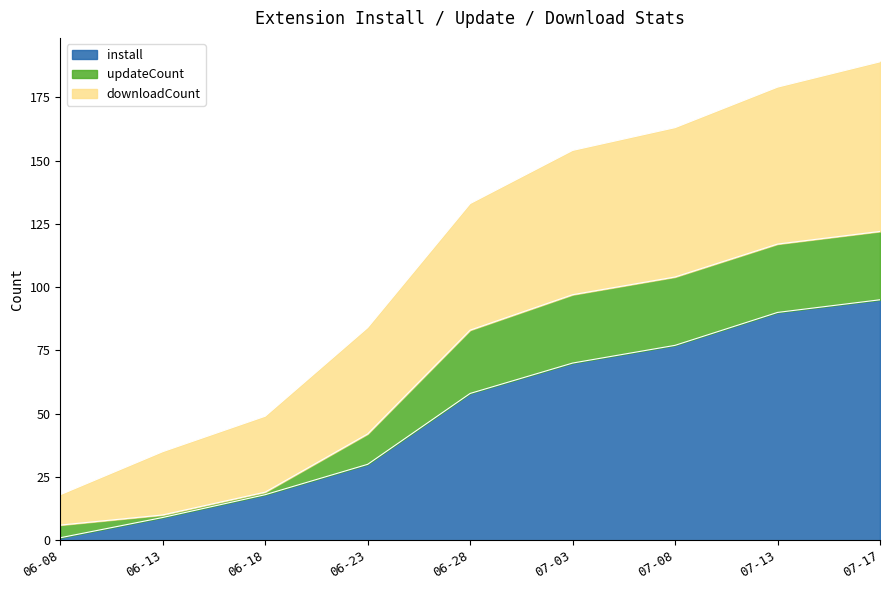

What are all the series names shown in the legend?

install, updateCount, downloadCount